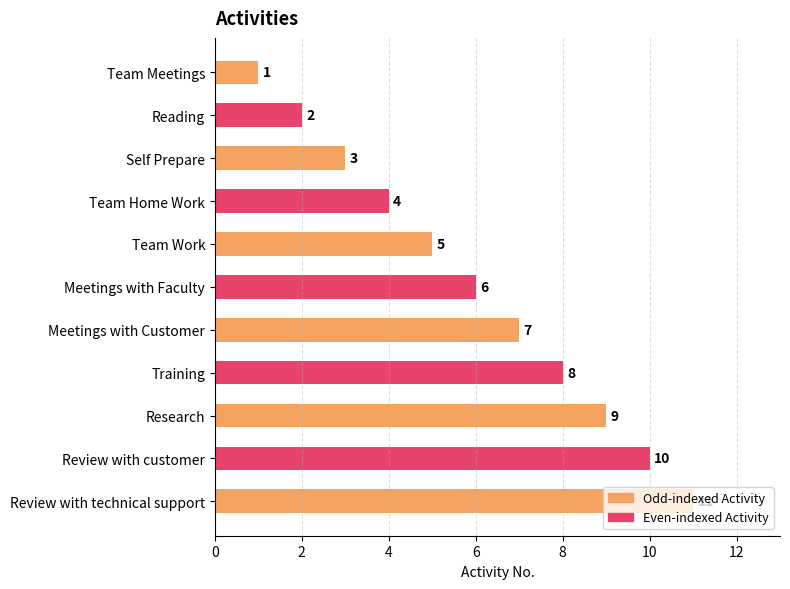

Rank the categories by value from lowest to highest.

Team Meetings, Reading, Self Prepare, Team Home Work, Team Work, Meetings with Faculty, Meetings with Customer, Training, Research, Review with customer, Review with technical support